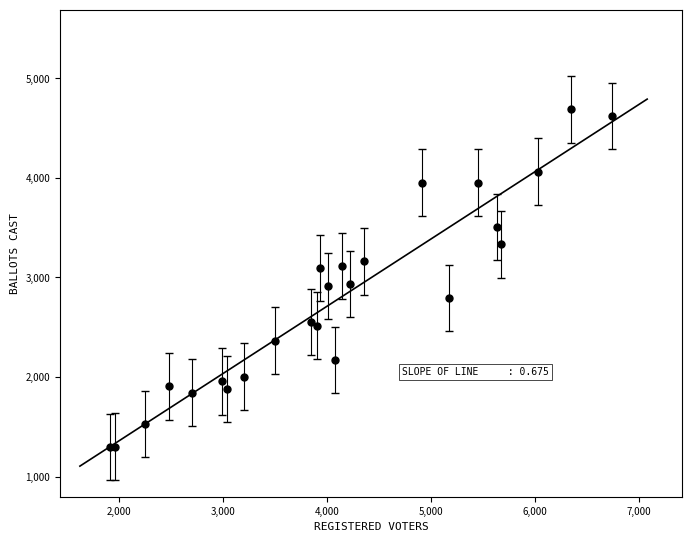

Approximately how many times larger is the value at 5177 compared to 2990?

1.5